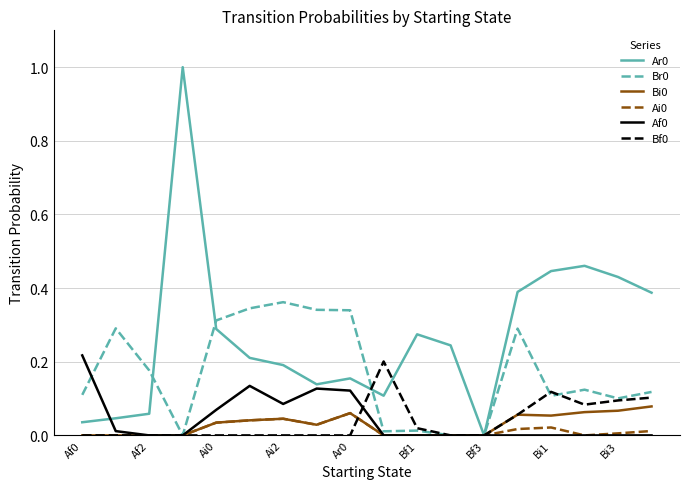

What is the greatest value displayed?

1.0